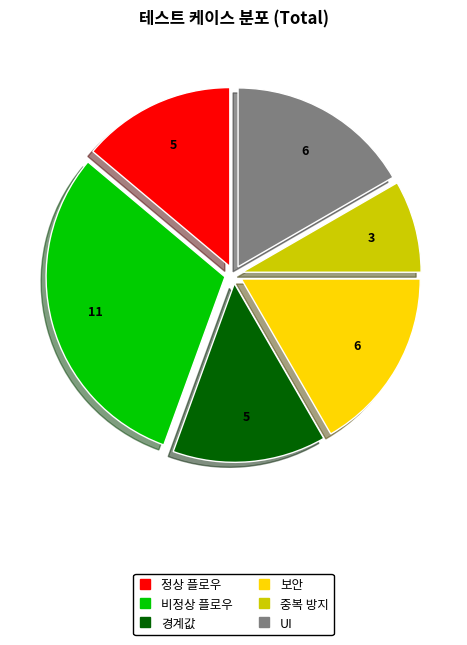

How many segments does this pie chart have?

6